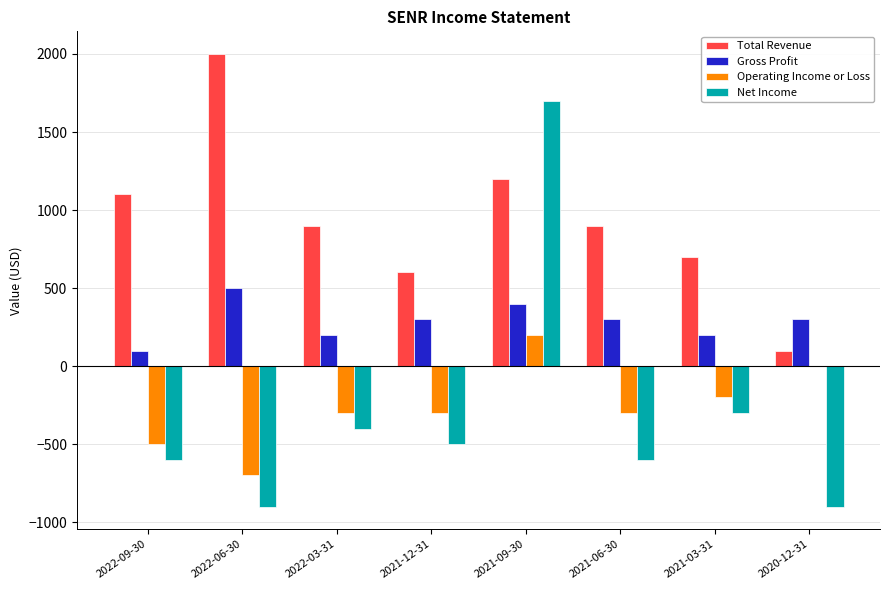

Reading right to left, list all the values displayed in this chart.

Total Revenue: 2020-12-31=100	2021-03-31=700	2021-06-30=900	2021-09-30=1200	2021-12-31=600	2022-03-31=900	2022-06-30=2000	2022-09-30=1100
Gross Profit: 2020-12-31=300	2021-03-31=200	2021-06-30=300	2021-09-30=400	2021-12-31=300	2022-03-31=200	2022-06-30=500	2022-09-30=100
Operating Income or Loss: 2020-12-31=0	2021-03-31=-200	2021-06-30=-300	2021-09-30=200	2021-12-31=-300	2022-03-31=-300	2022-06-30=-700	2022-09-30=-500
Net Income: 2020-12-31=-900	2021-03-31=-300	2021-06-30=-600	2021-09-30=1700	2021-12-31=-500	2022-03-31=-400	2022-06-30=-900	2022-09-30=-600